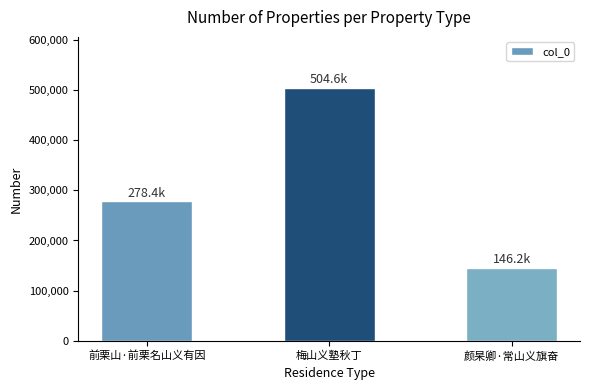

True or false: the data shows 334195 at 梅山义塾秋丁.

False